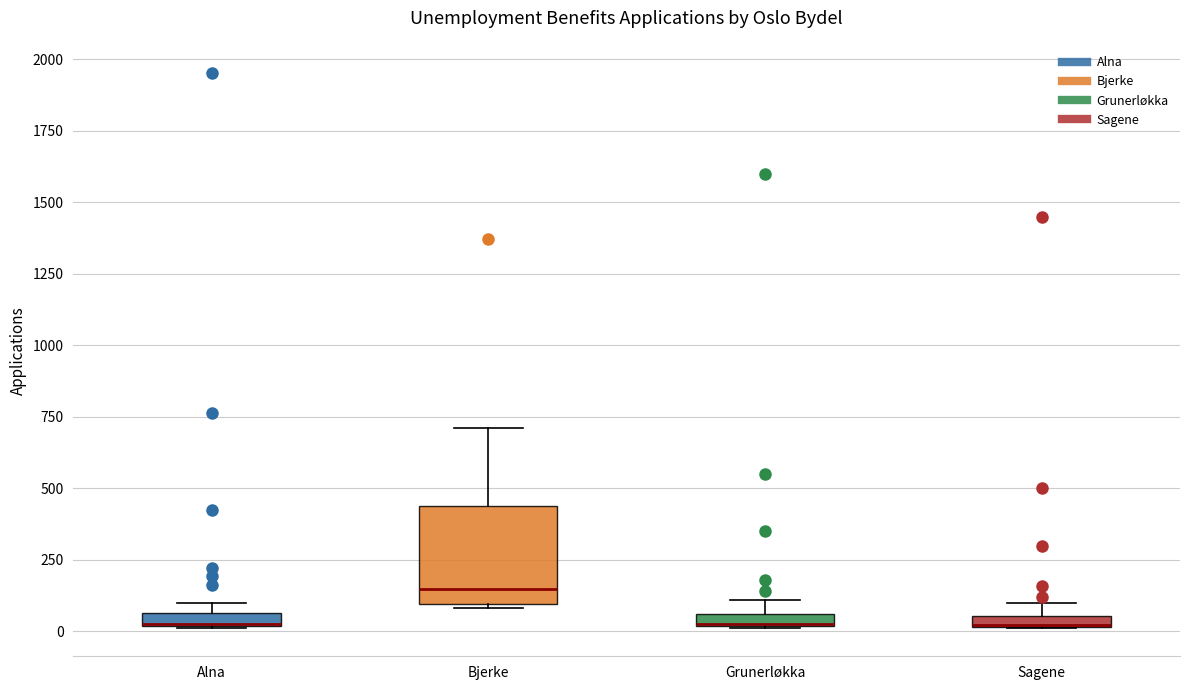

Which box is the tallest, from its lower edge to its upper edge?

Bjerke